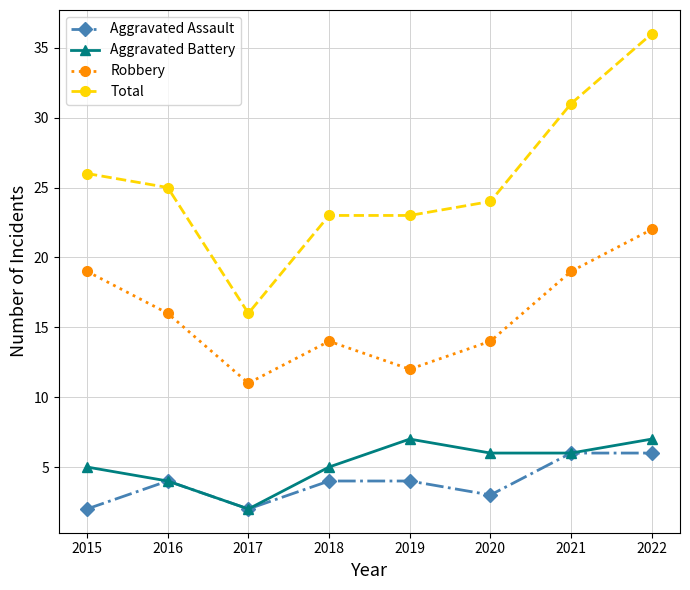

List the series in order of their peak value, lowest first.

Aggravated Assault, Aggravated Battery, Robbery, Total